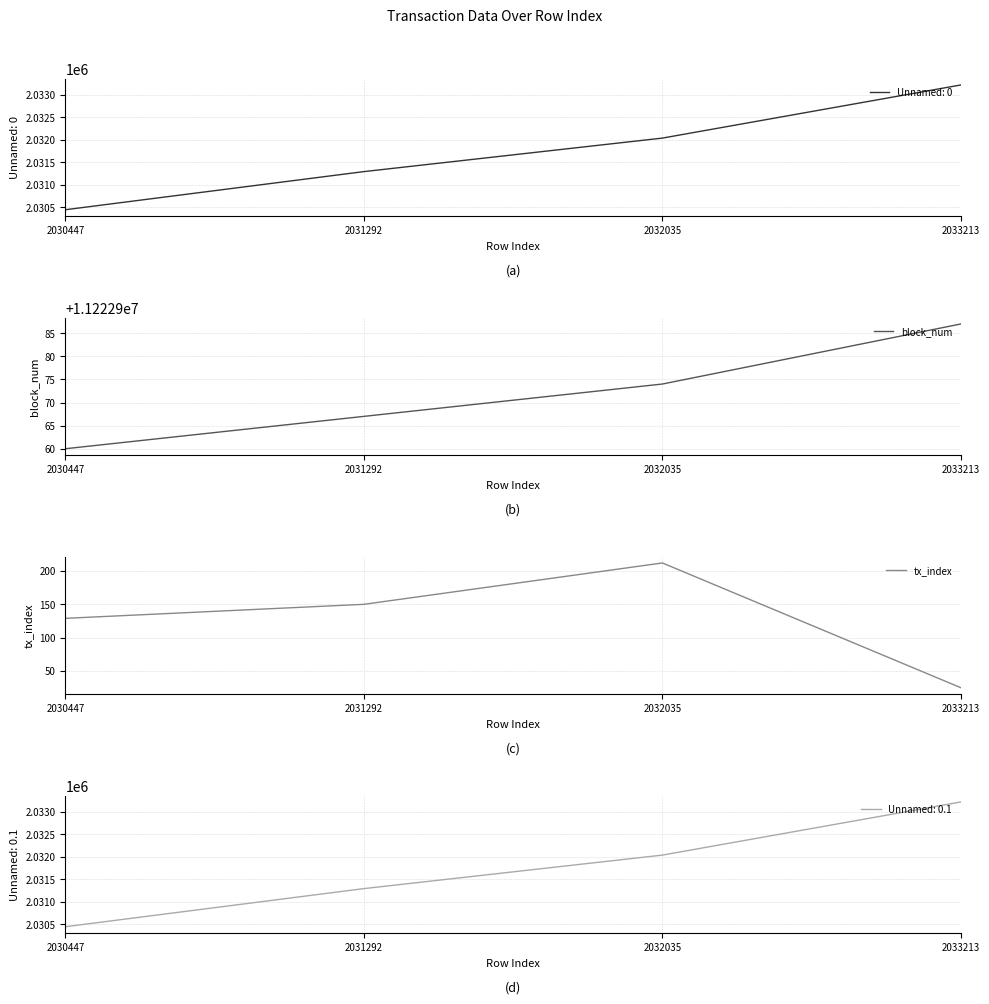

Count the block_num values in the range 11222967 to 11222987.

3